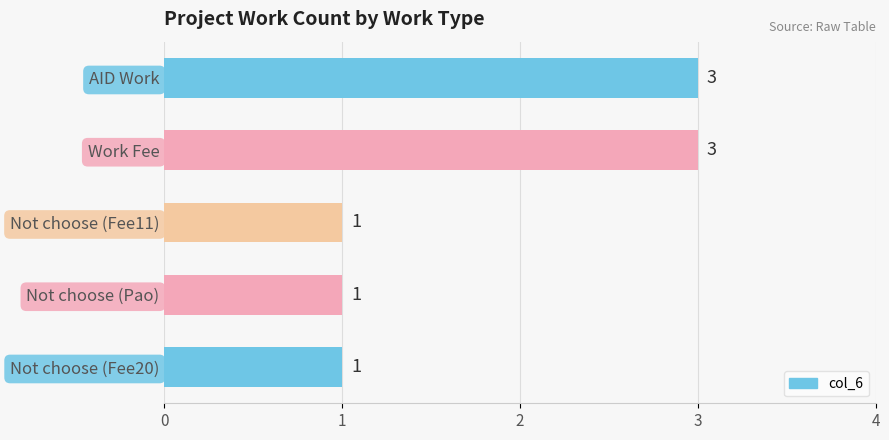

How many values are between 1 and 3?

5